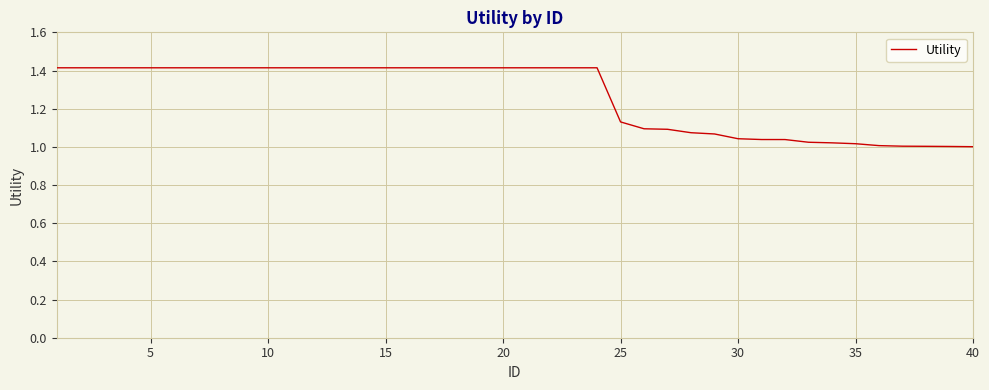

Is this an area chart (filled region under the line)?

No